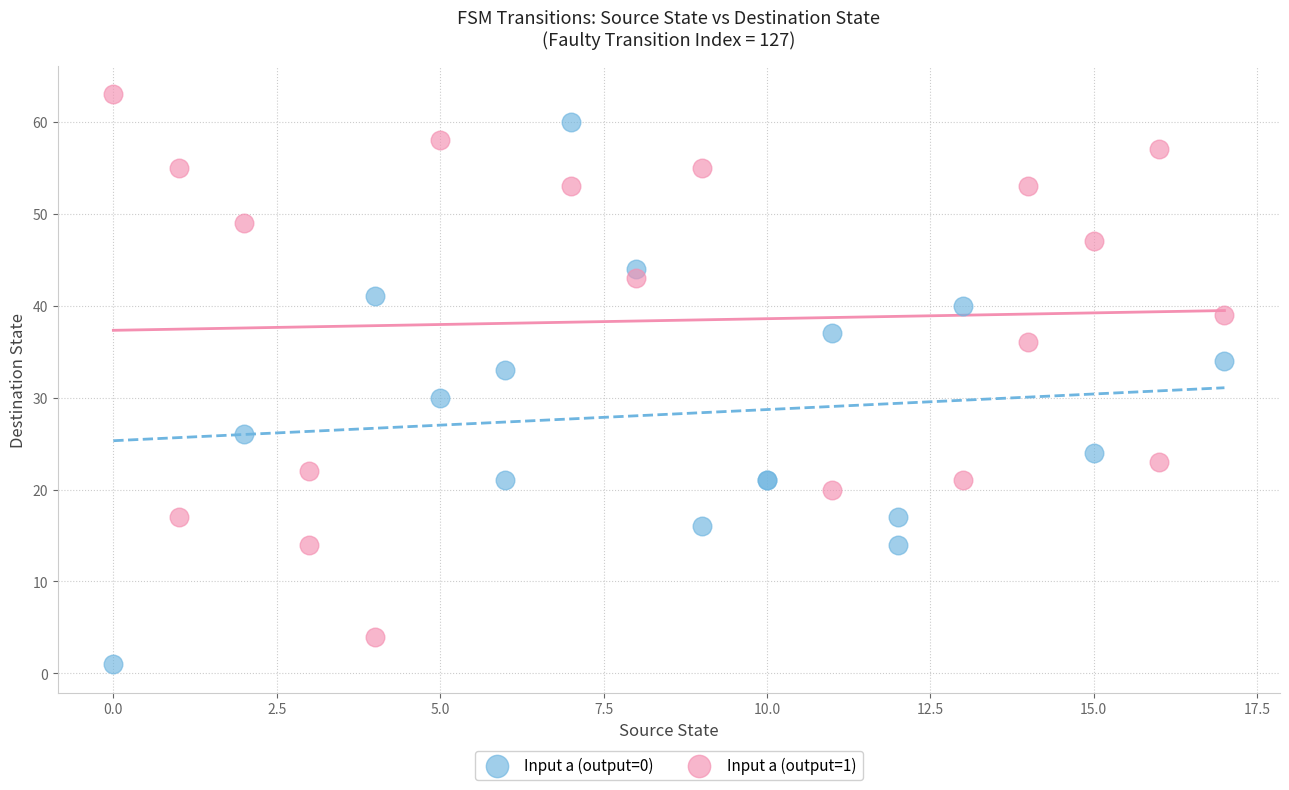

What are all the series names shown in the legend?

Input a (output=0), Input a (output=1)